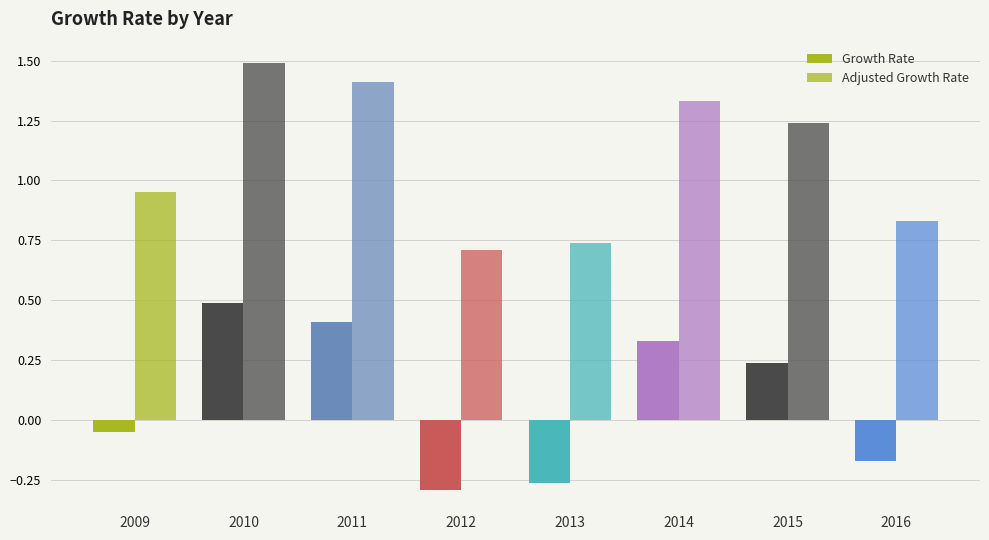

Does the chart contain stacked bars?

No